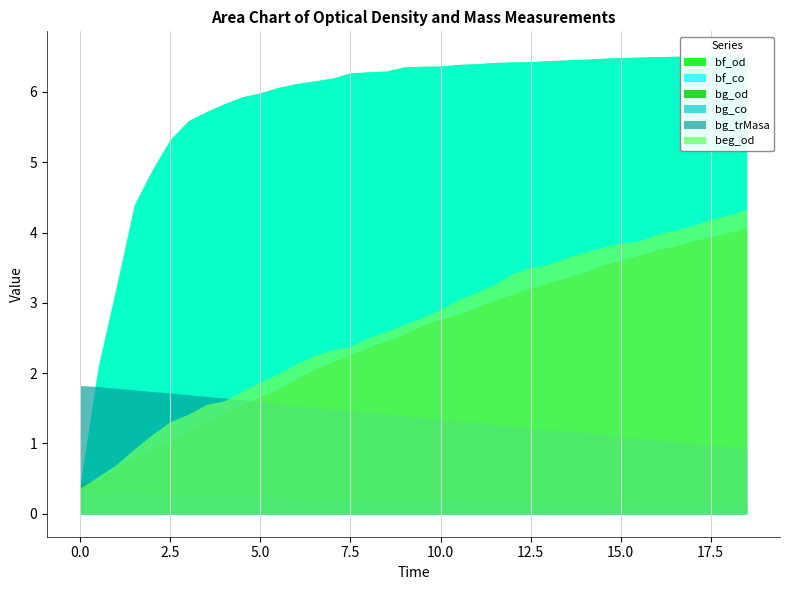

True or false: bf_od has a value of 6.4 at 11.5.

True